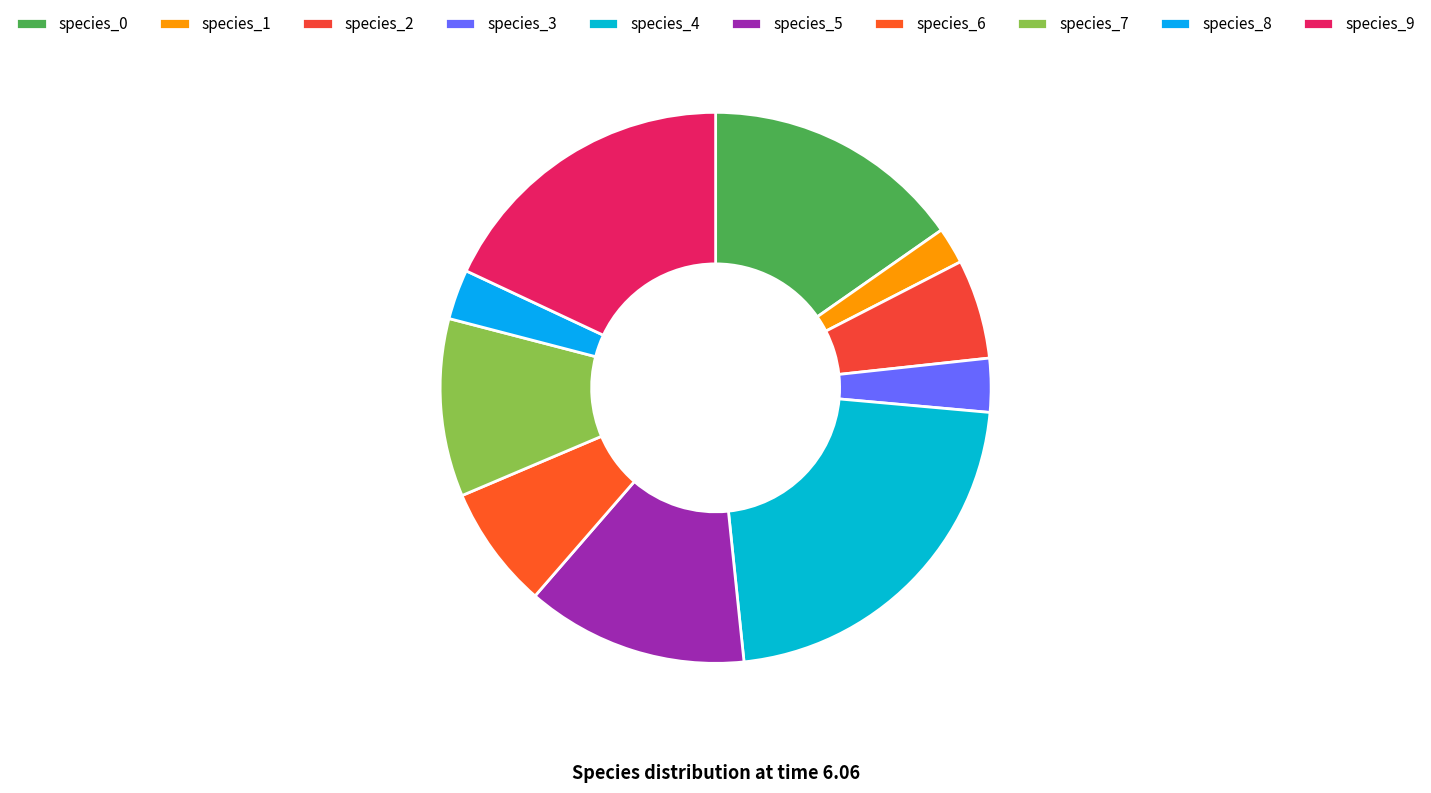

Which slice is the largest?

species_4